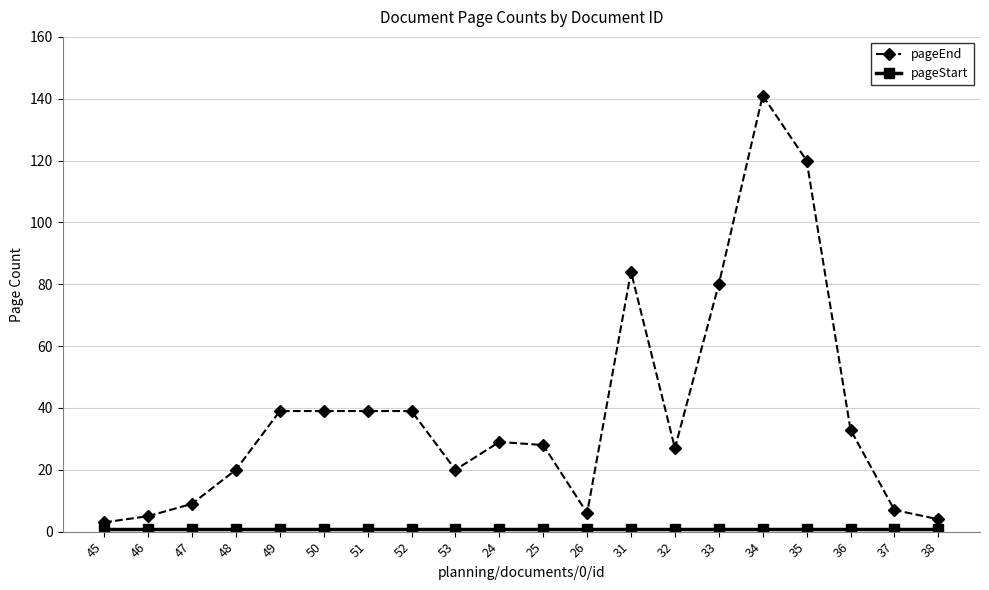

At which category is the sum across all series the highest?

34